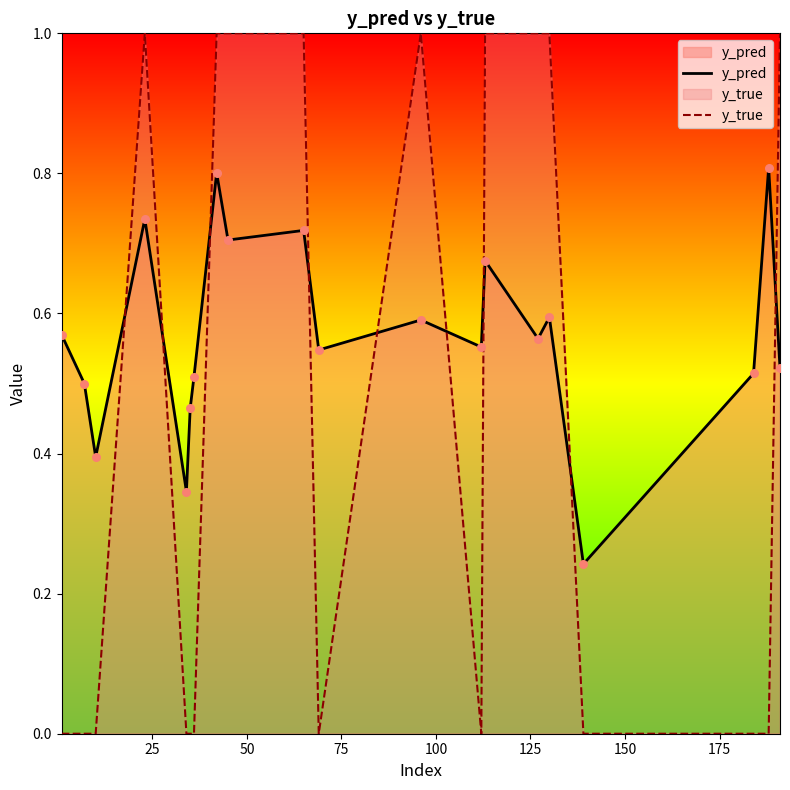

What are all the series names shown in the legend?

y_pred, y_true